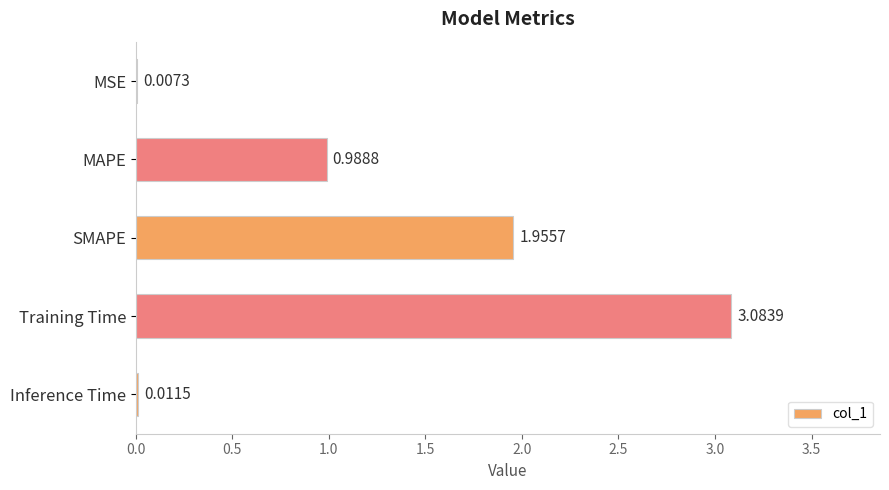

What is the sum of all values?

6.0